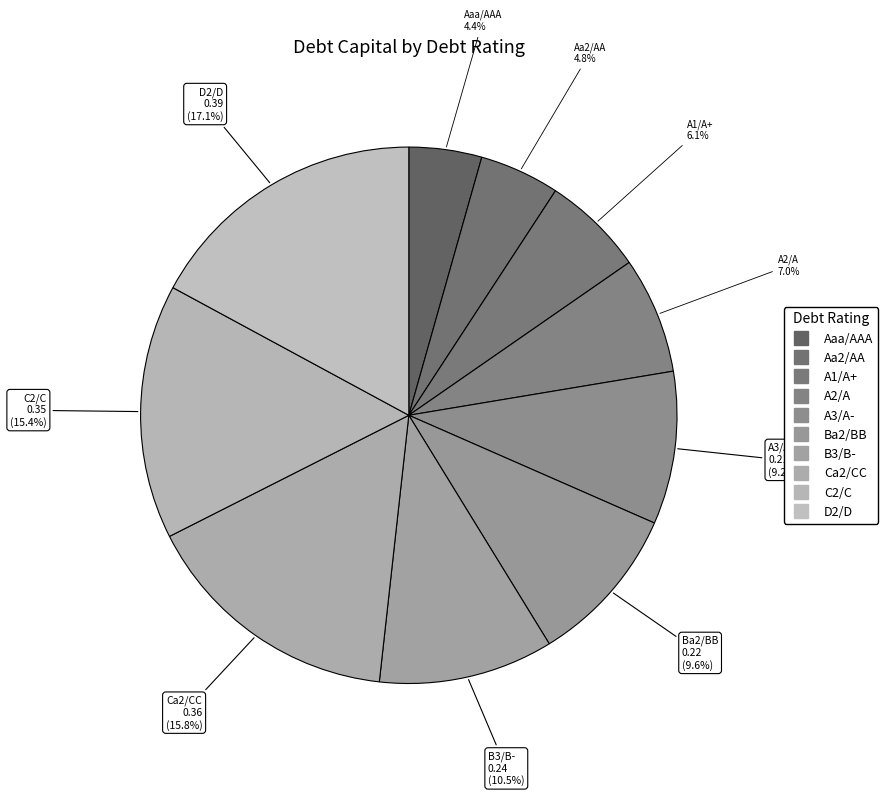

Is it true that C2/C is 15% of the pie?

True